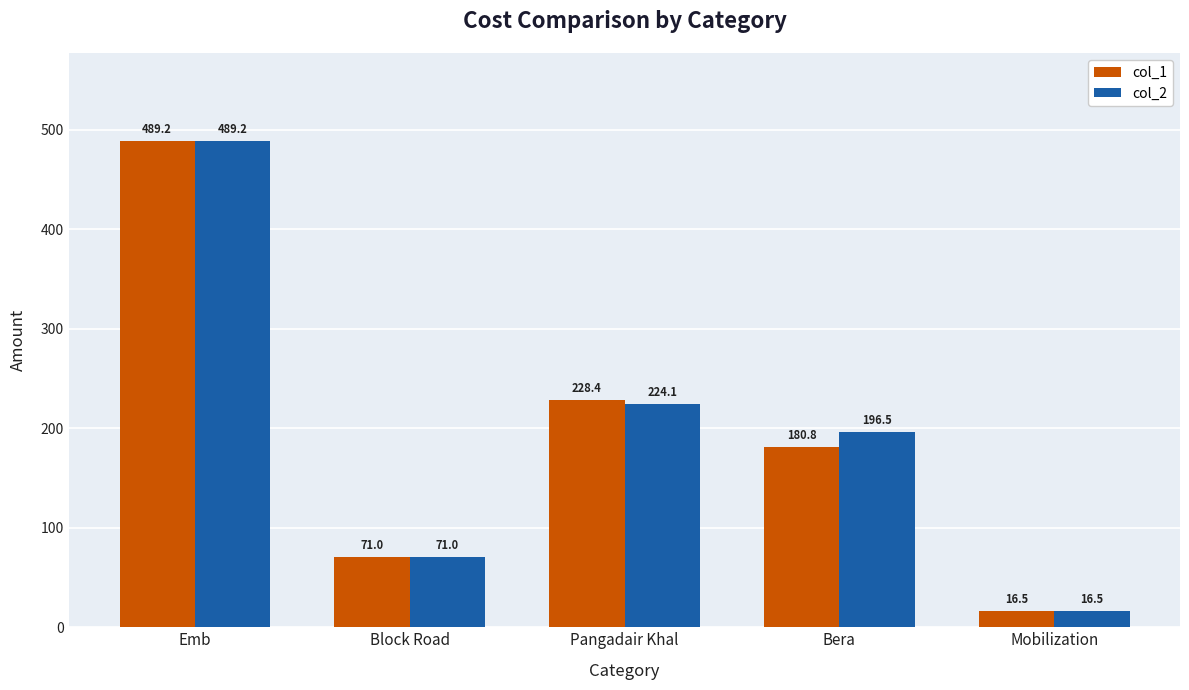

What is the sum of all col_1 values?

985.9